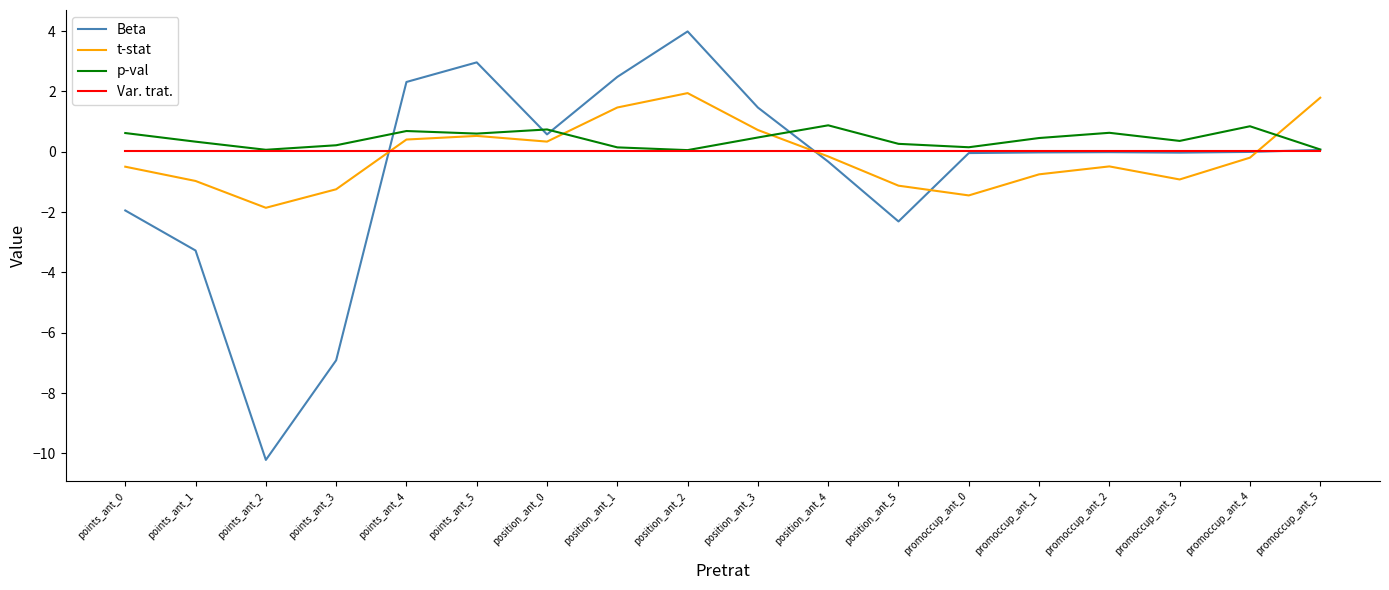

True or false: Var. trat. has a value of 0.0 at points_ant_4.

True